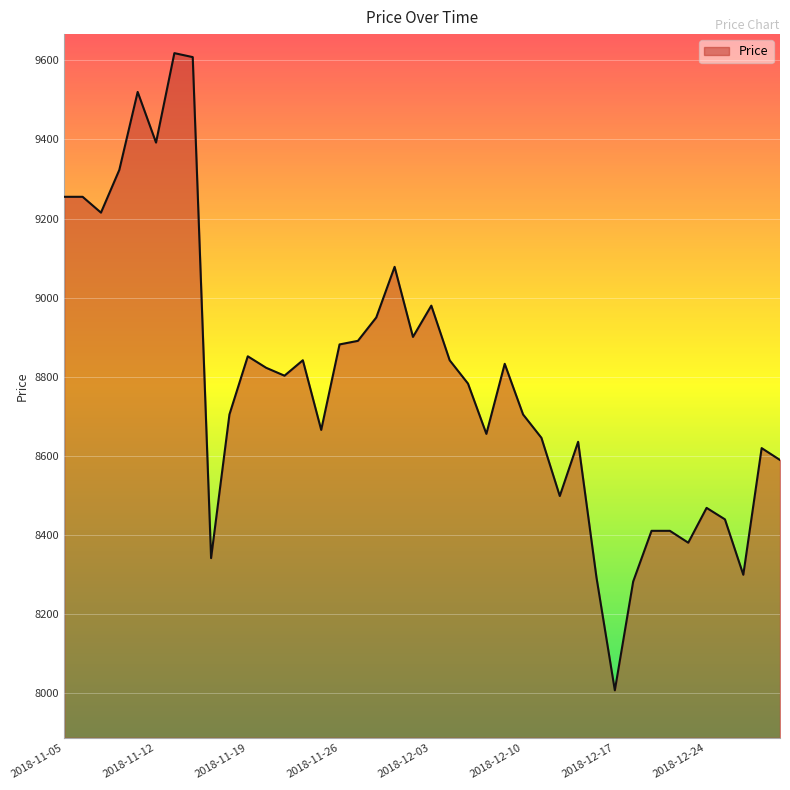

What is the minimum value shown in the chart?

8008